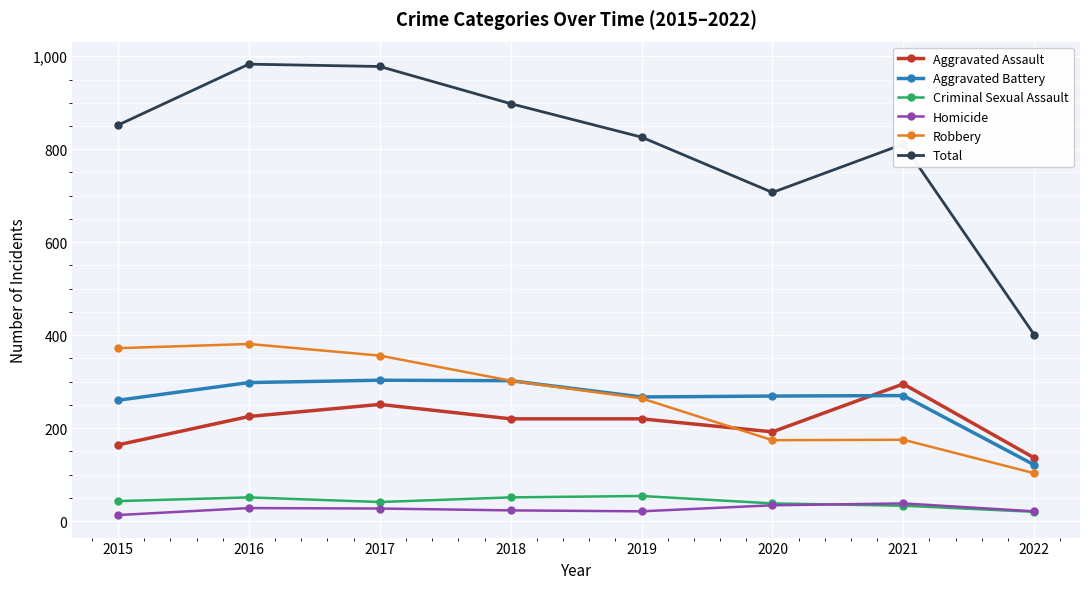

What is the average value of the Total series?

807